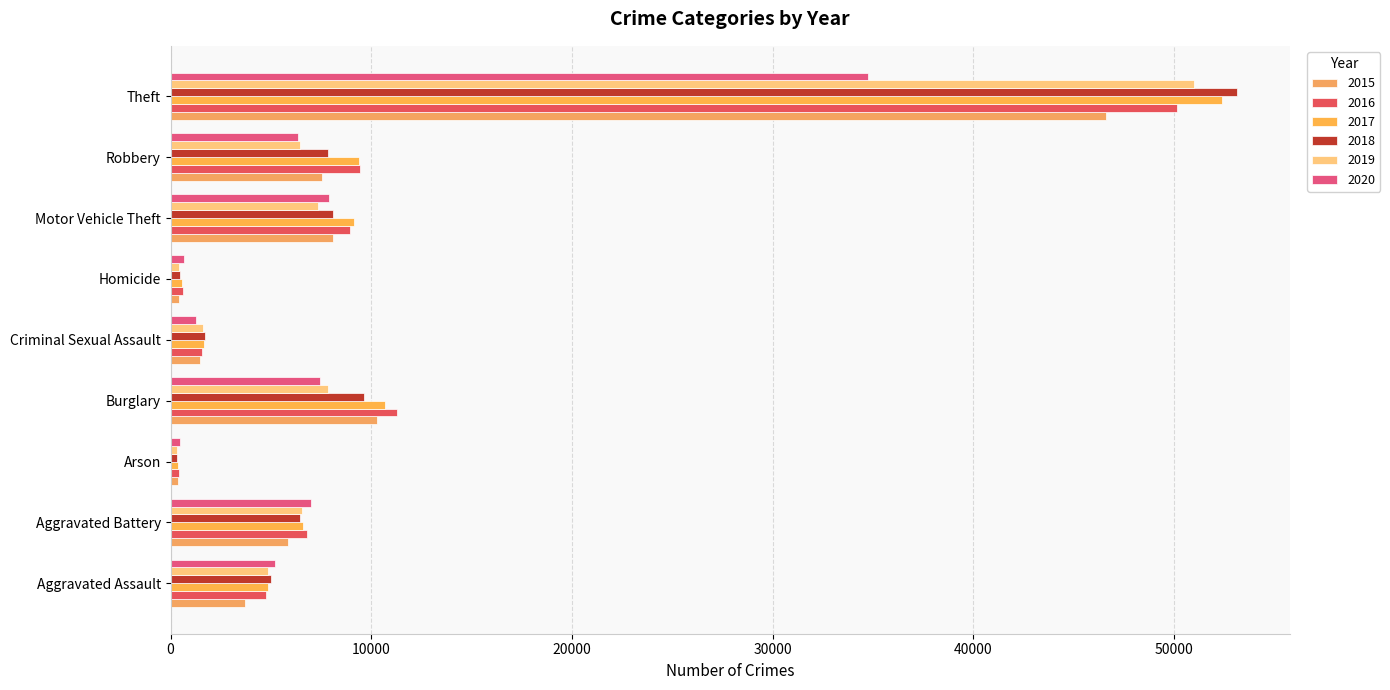

How many data points does each series have?

9